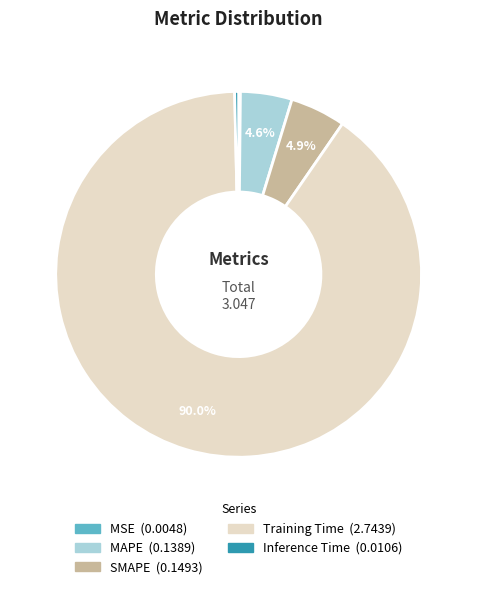

To the nearest percent, what percentage of the pie is MAPE?

5%